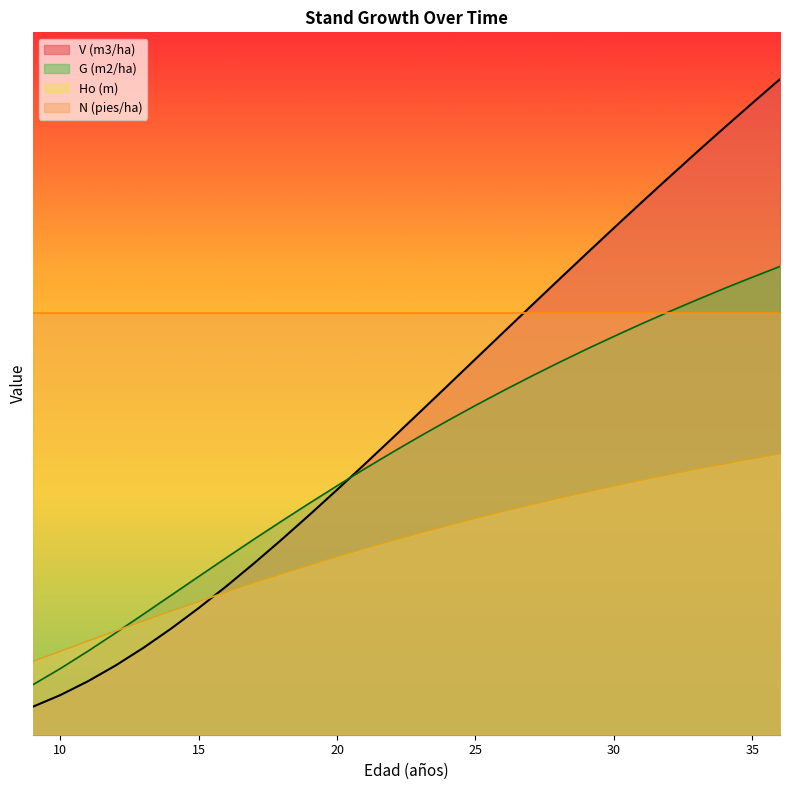

Which series has the largest total across all categories?

N (pies/ha)